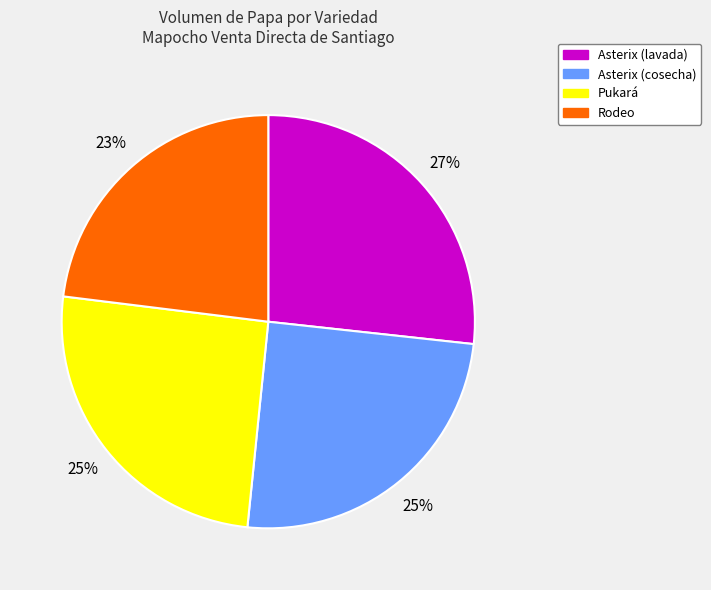

To the nearest percent, what is the combined percentage of Asterix (lavada) and Rodeo?

50%